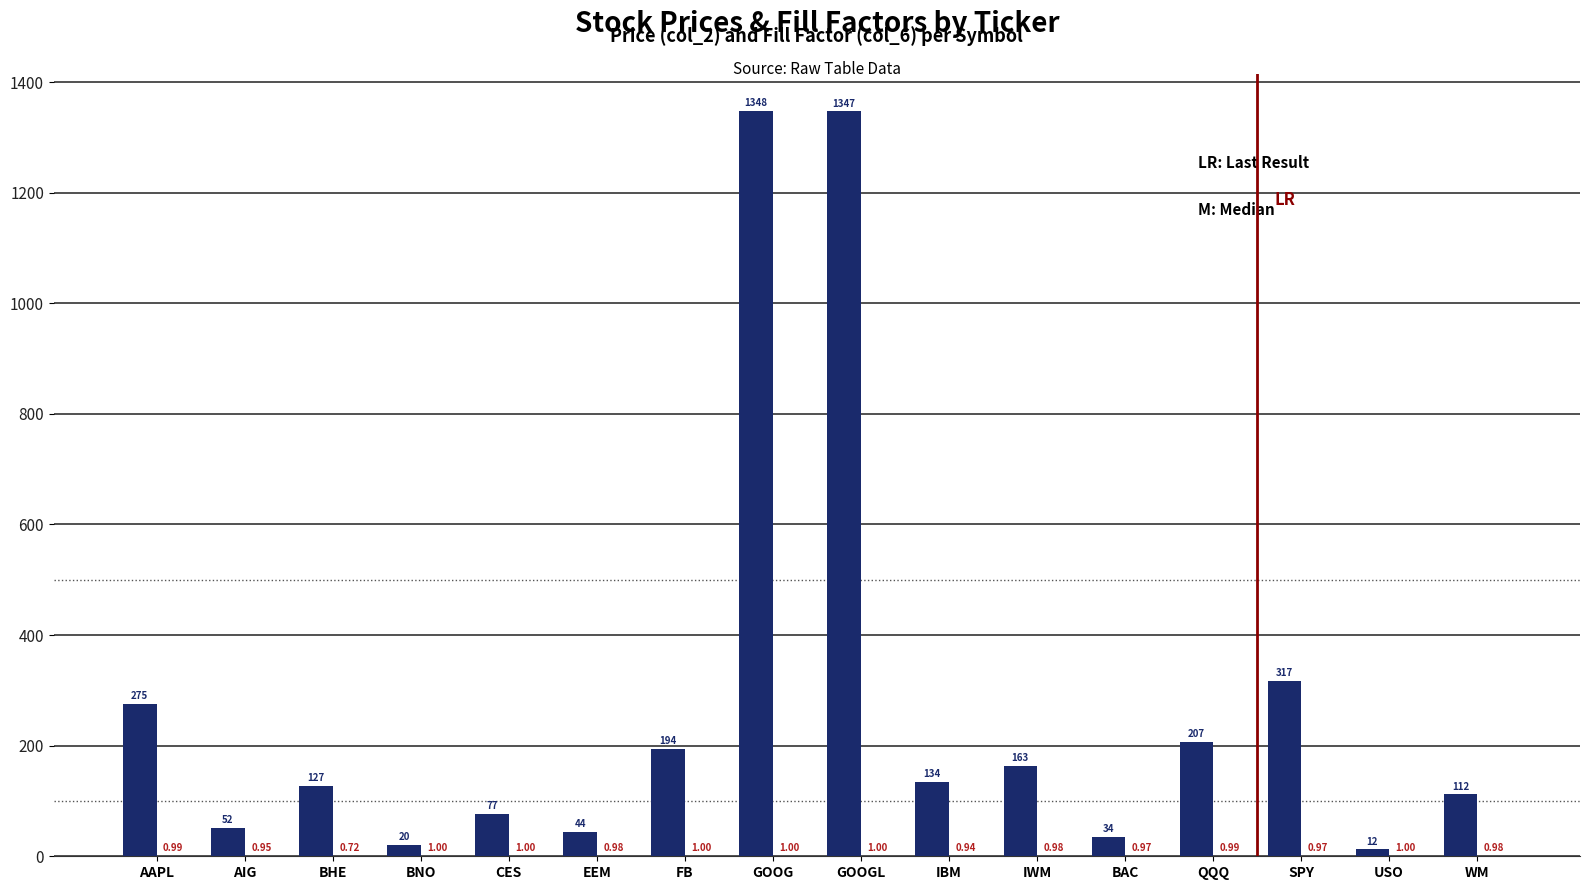

At which category is the sum across all series the highest?

GOOG